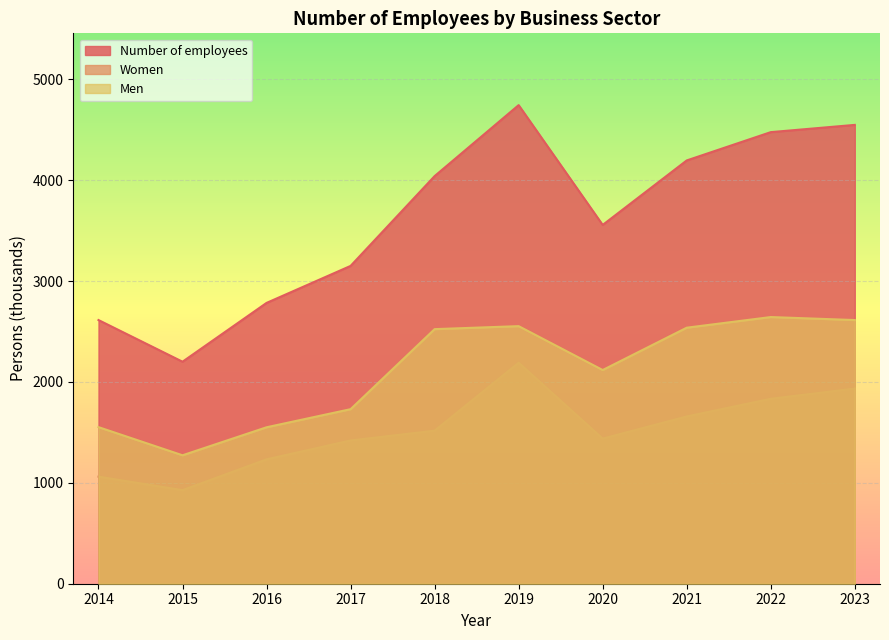

What is the sum of the Women values at 2014 and 2015?

1989.3